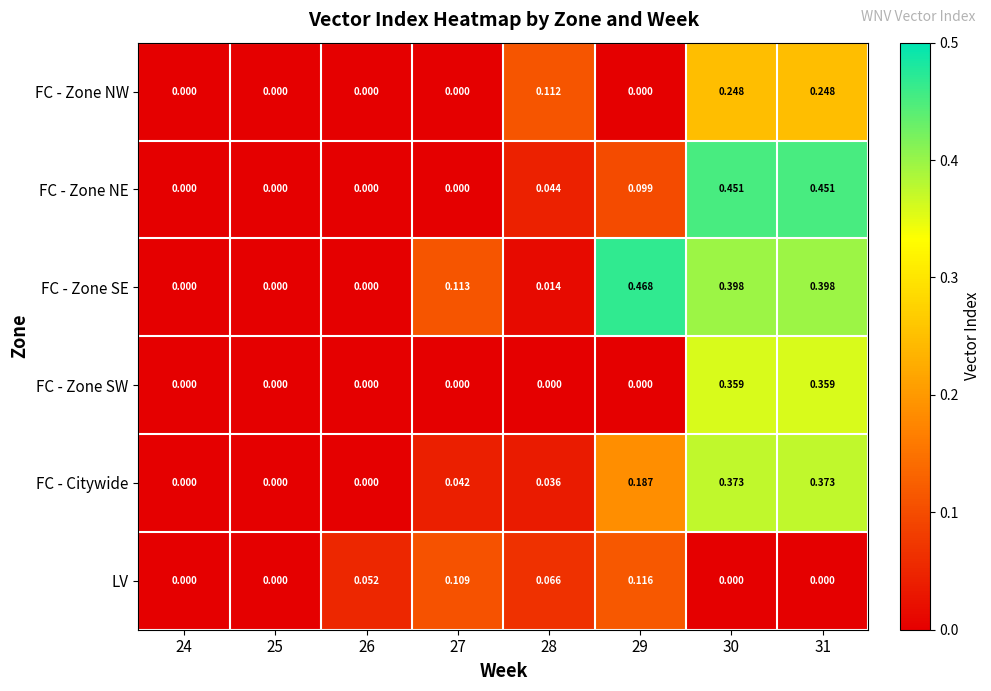

Rank the series by their maximum value, from lowest to highest.

LV, FC - Zone NW, FC - Zone SW, FC - Citywide, FC - Zone NE, FC - Zone SE